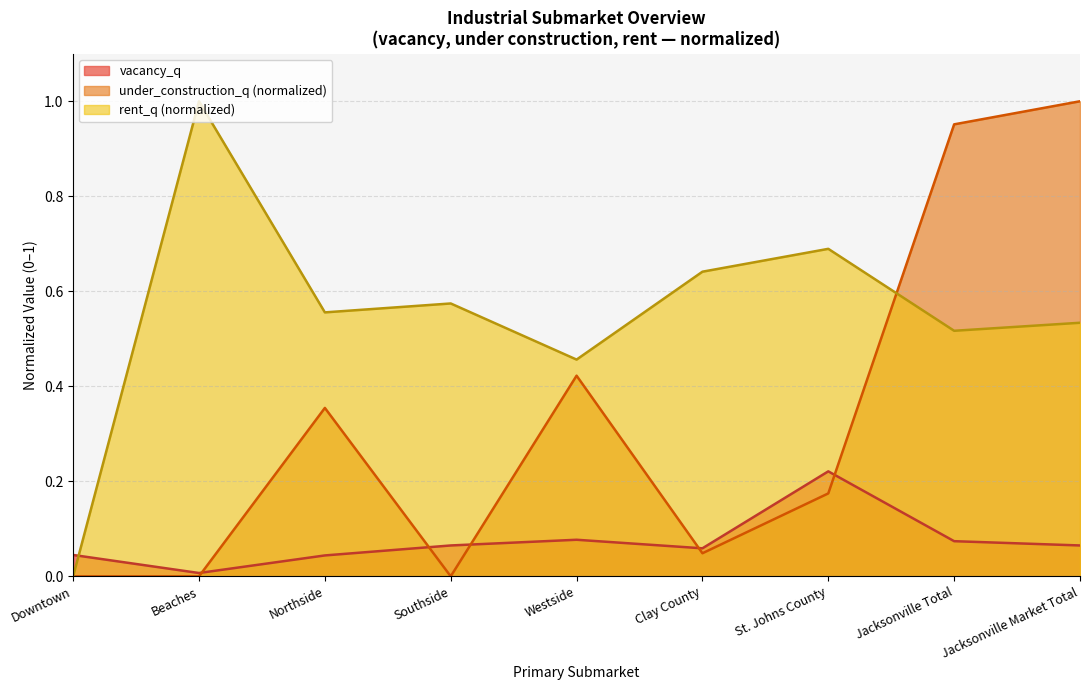

Which series ends up on top after the final intersection of vacancy_q and under_construction_q?

under_construction_q